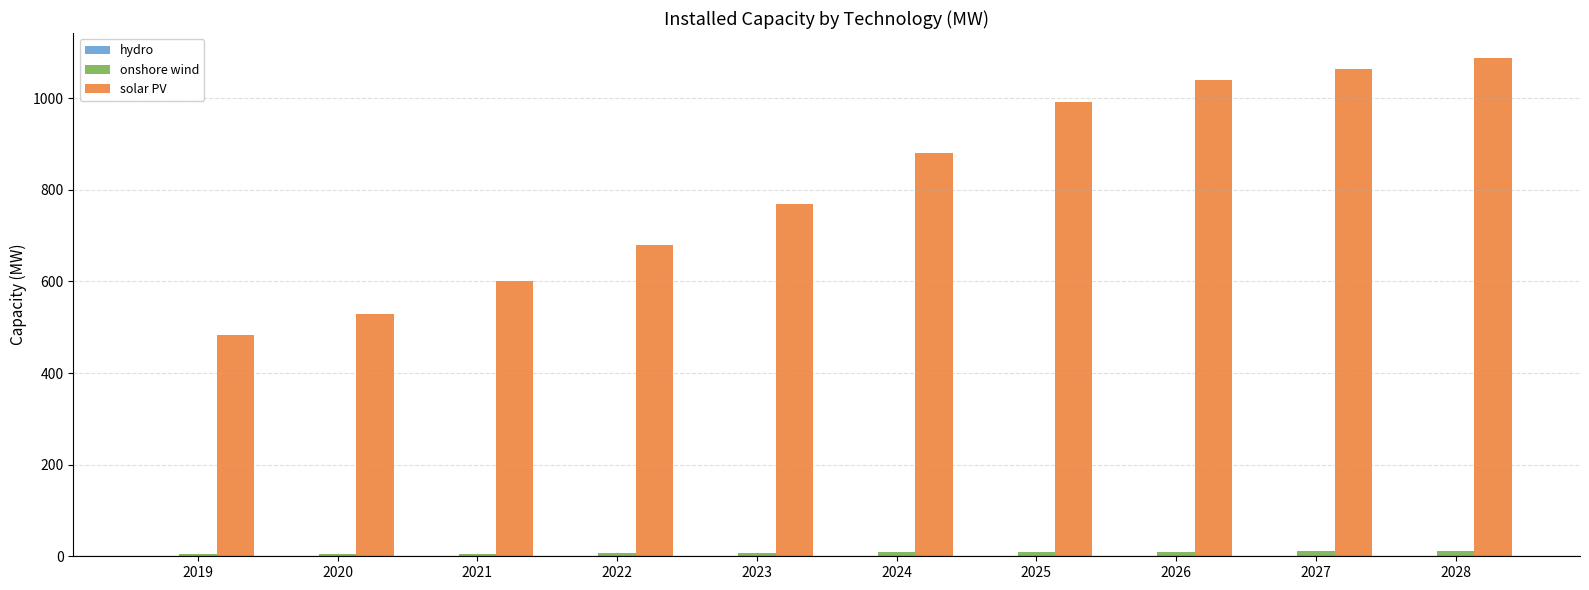

At which label does solar PV first exceed 880?

2024